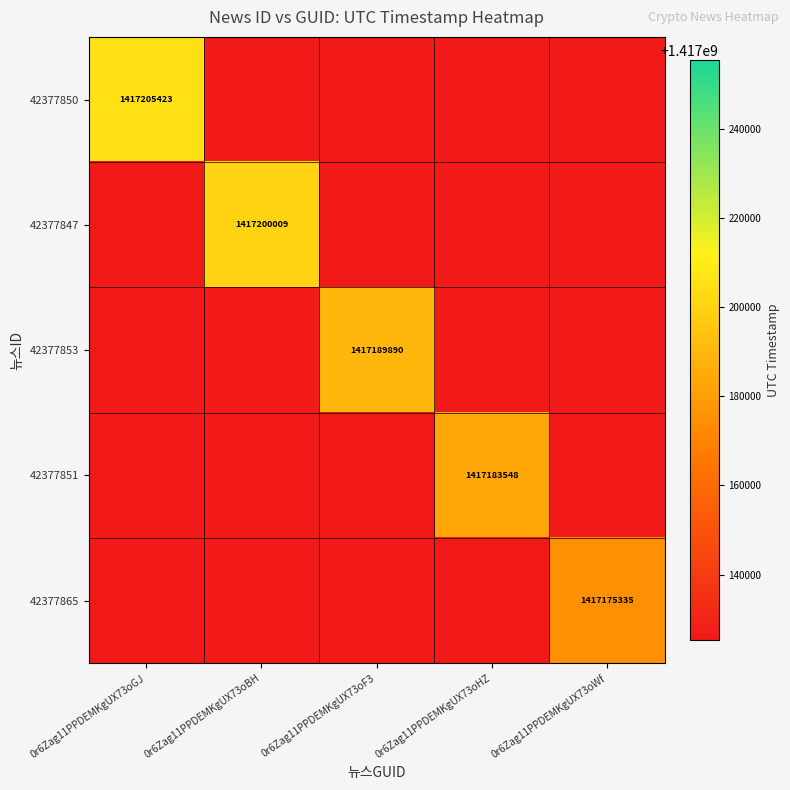

Is it true that 42377853 equals 341911069 at 0r6Zag11PPDEMKgUX73oF3?

False